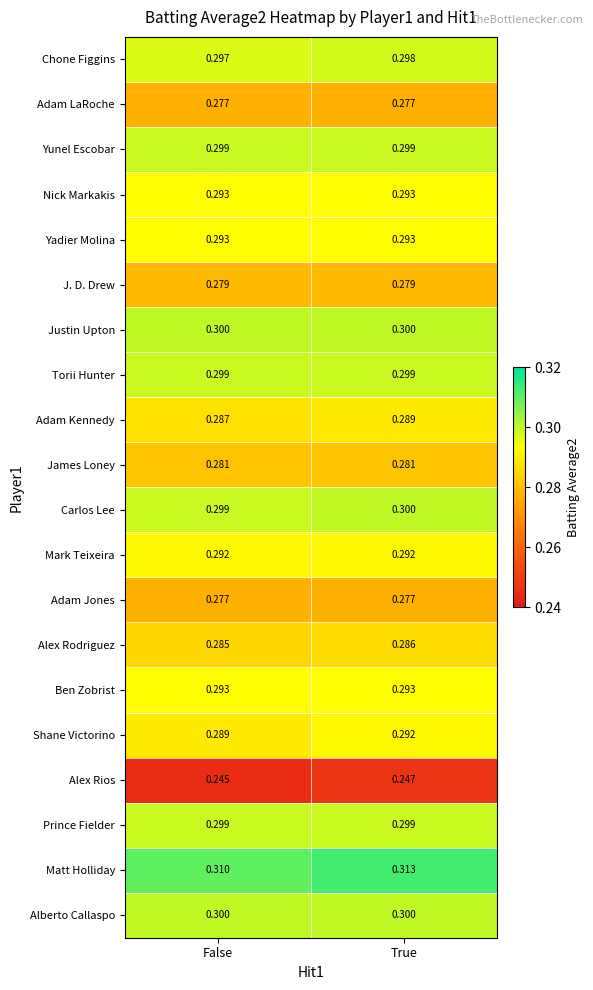

Is the value of Chone Figgins at False greater than the value of Justin Upton at False?

No